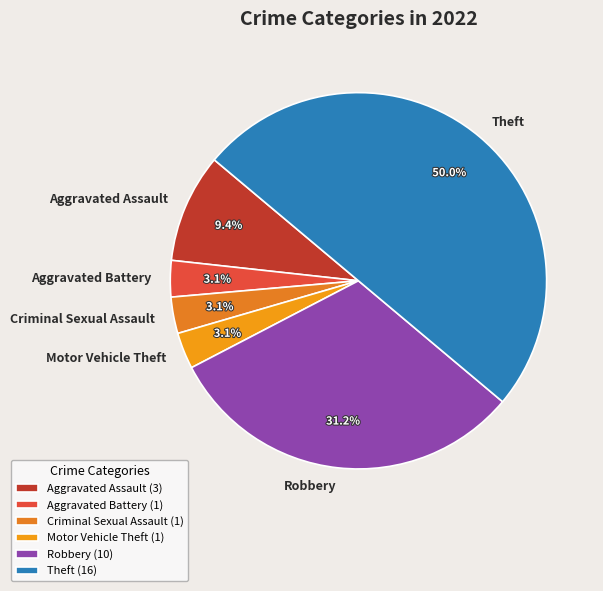

To the nearest percent, what is the combined percentage of Criminal Sexual Assault and Motor Vehicle Theft?

6%